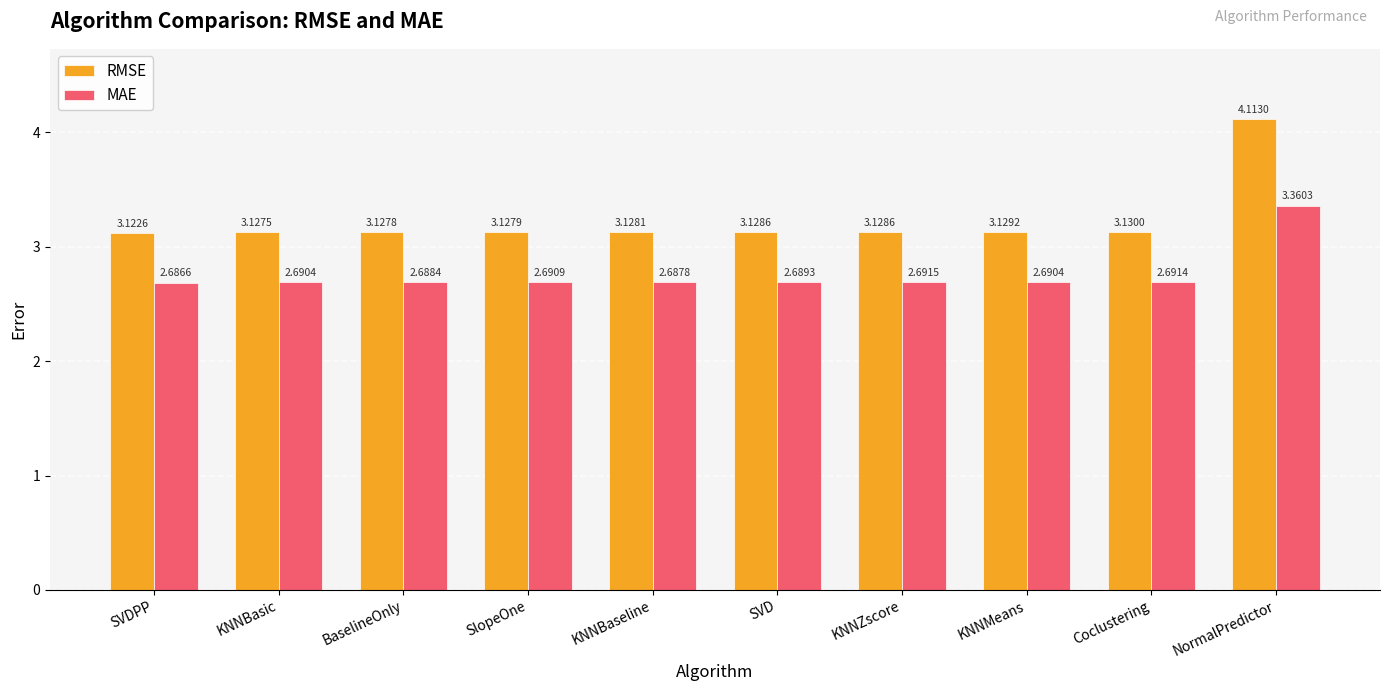

Are the bars grouped side by side (vs. stacked)?

Yes